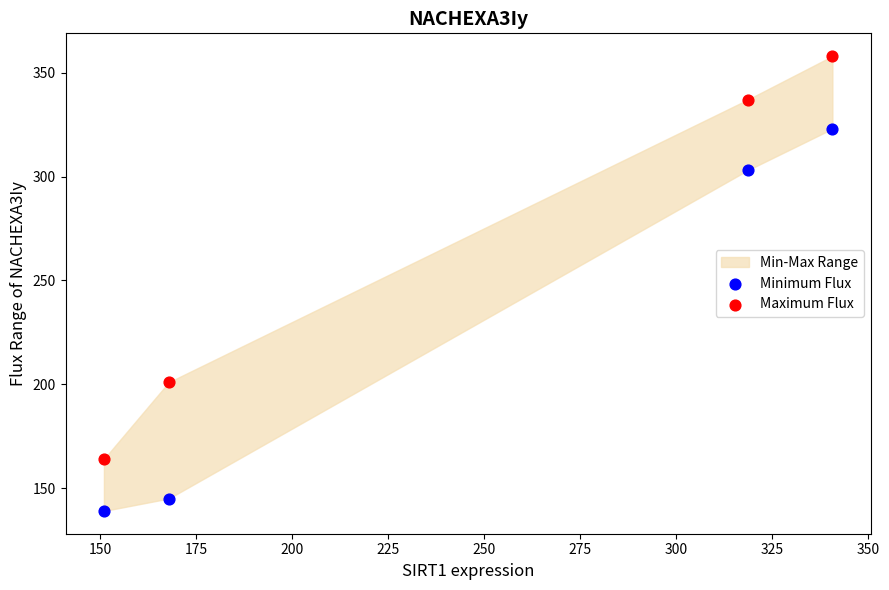

In the Maximum Flux series, what Y value is closest to 261?

201